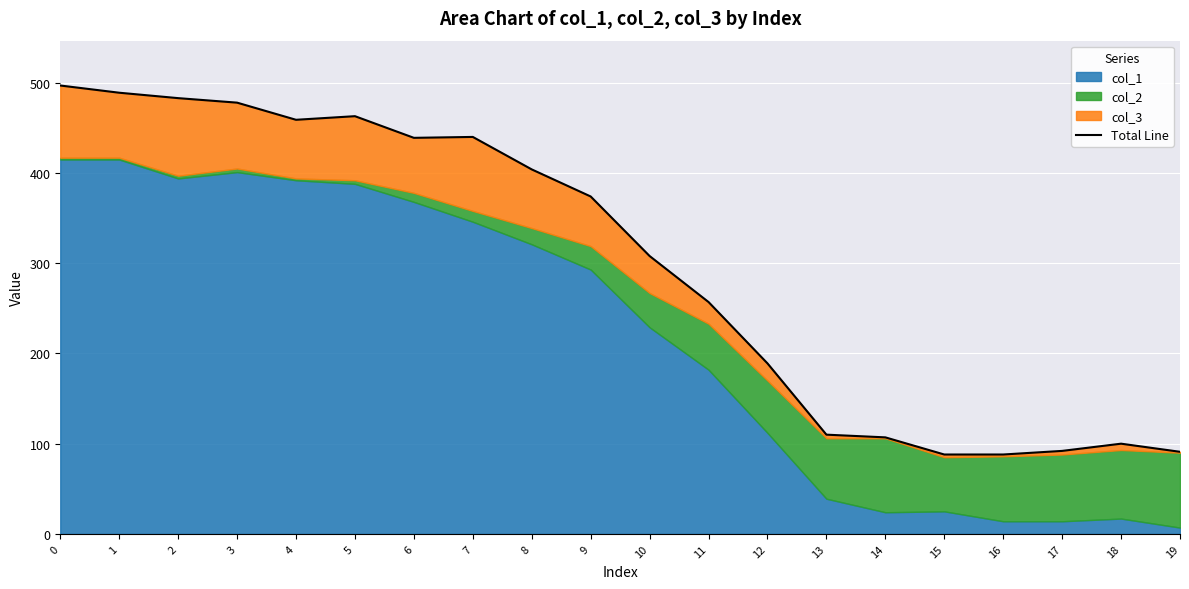

What is the value of the 16th point from the left?

88